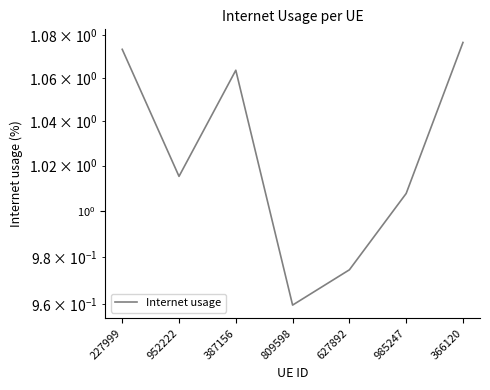

Read the value at 809598.

1.0